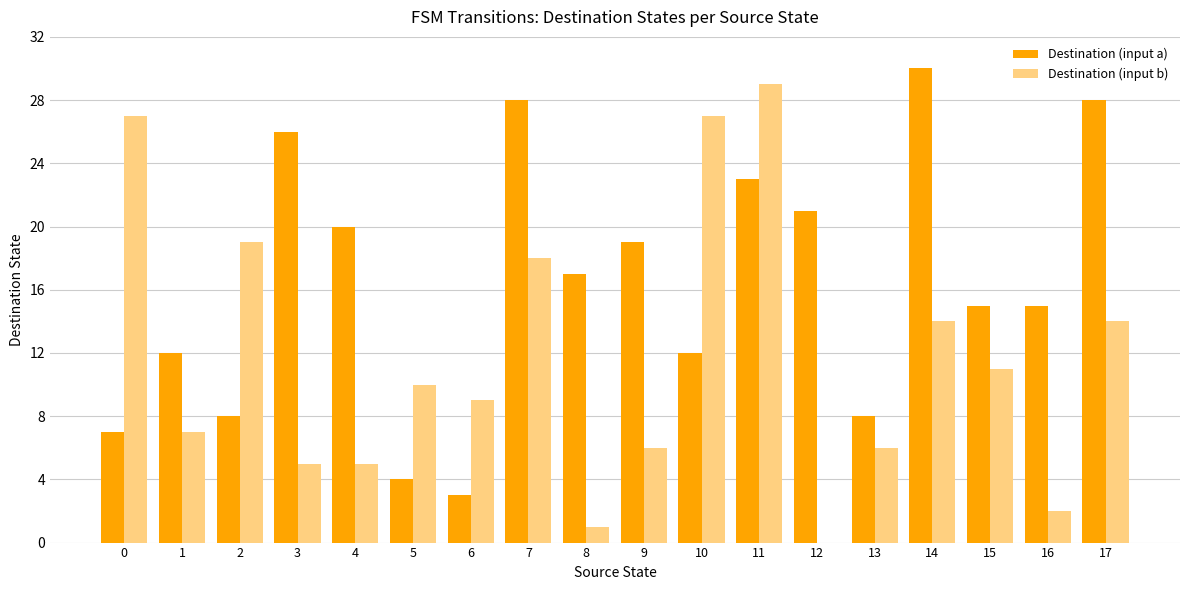

Which label corresponds to the largest value in the chart?

14